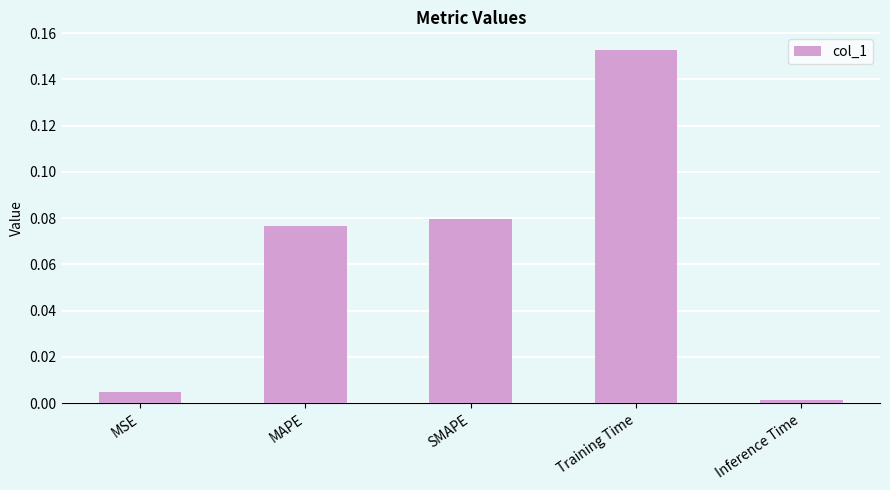

At which category does the chart reach its minimum across all series?

Inference Time